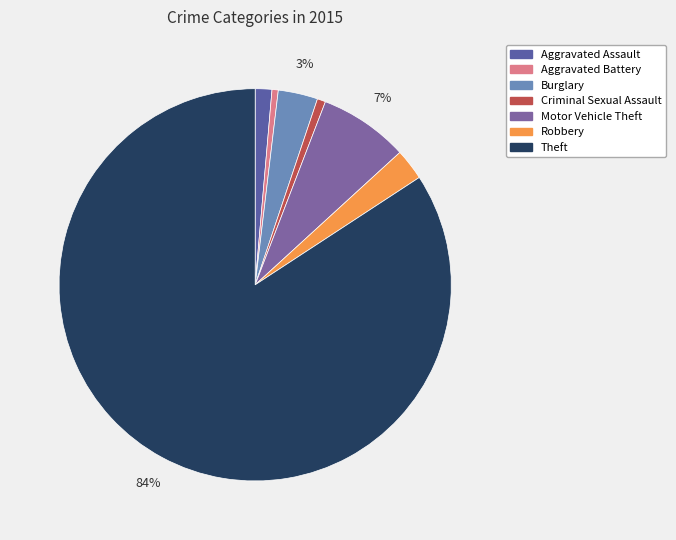

How many segments does this pie chart have?

7